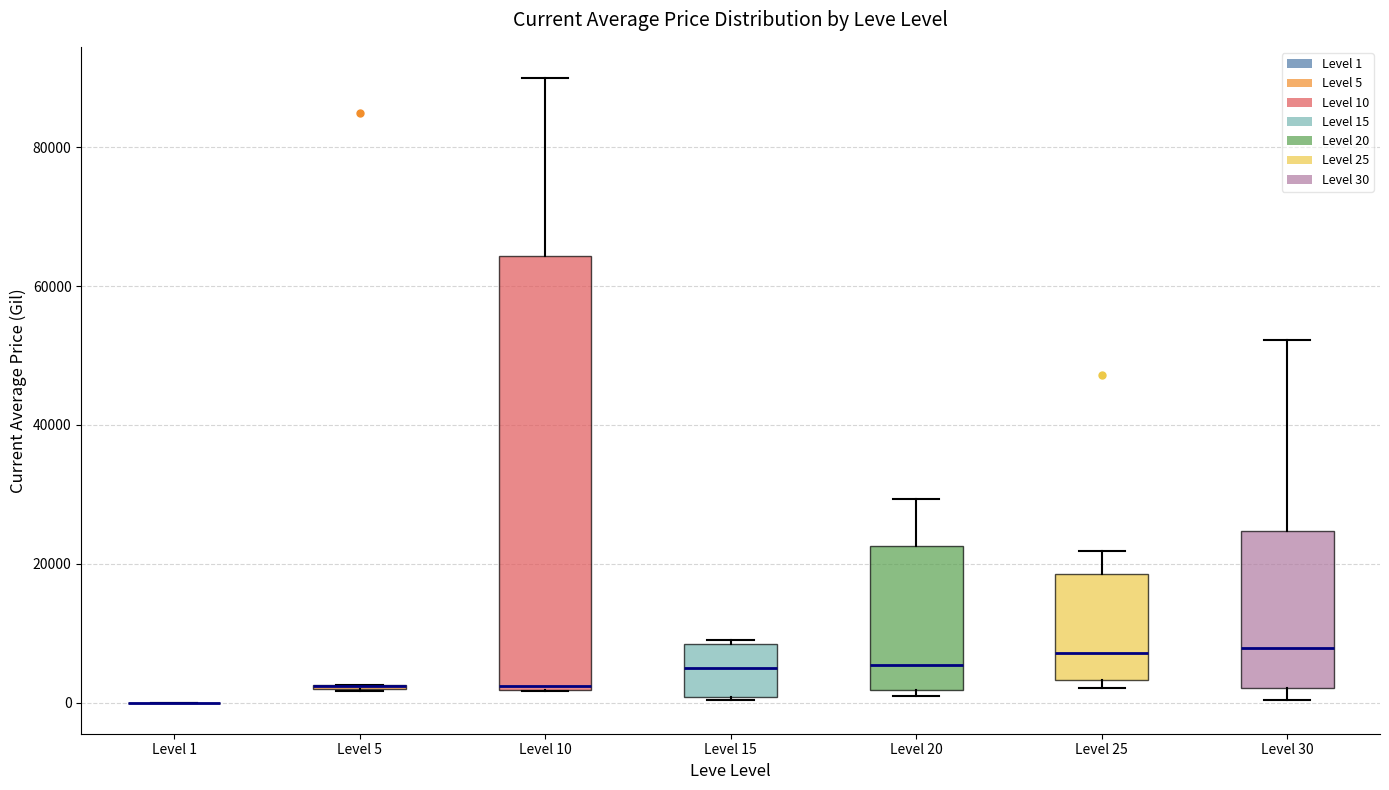

Where does the median line of the box for Level 15 sit on the y-axis? The values are not printed on the chart, so give them approximately, as read against the axis.

4000